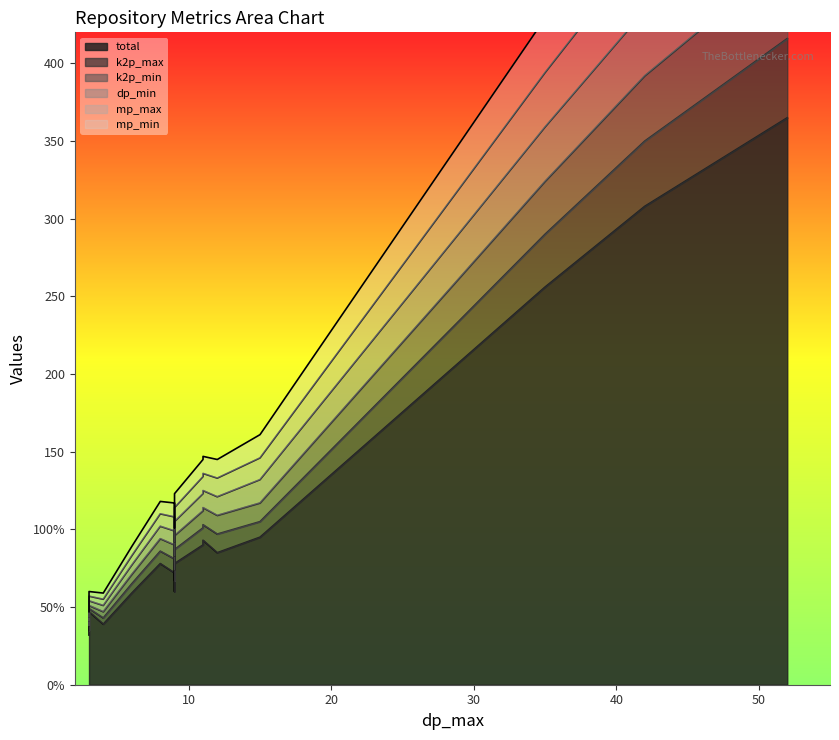

The value of total at Covid19_tracer is 52. True or false?

False